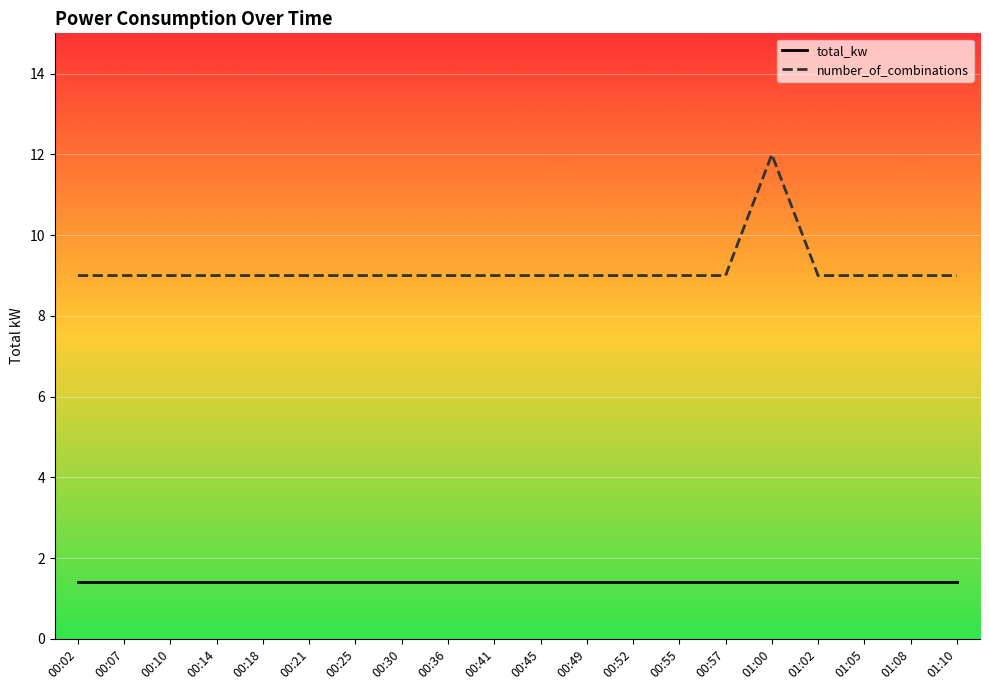

Is the value of total_kw at 00:14 greater than the value of number_of_combinations at 00:02?

No